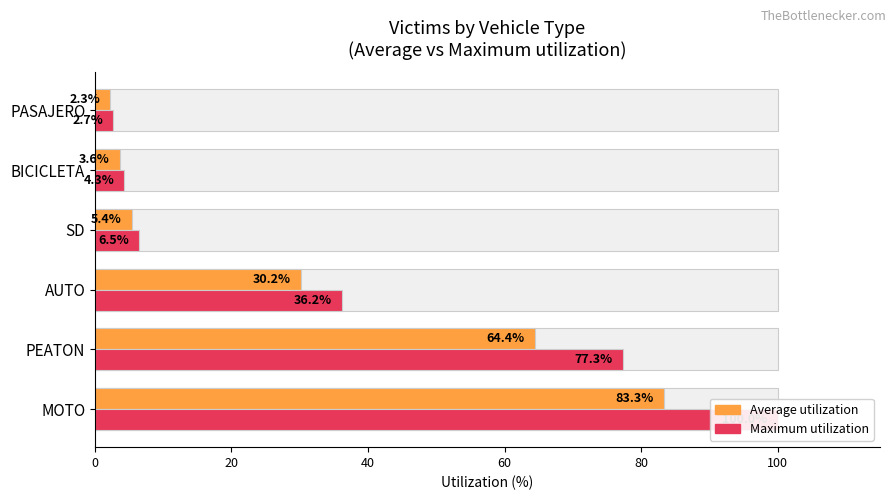

What is the difference between the second highest and second lowest values in the Average utilization series?

60.8